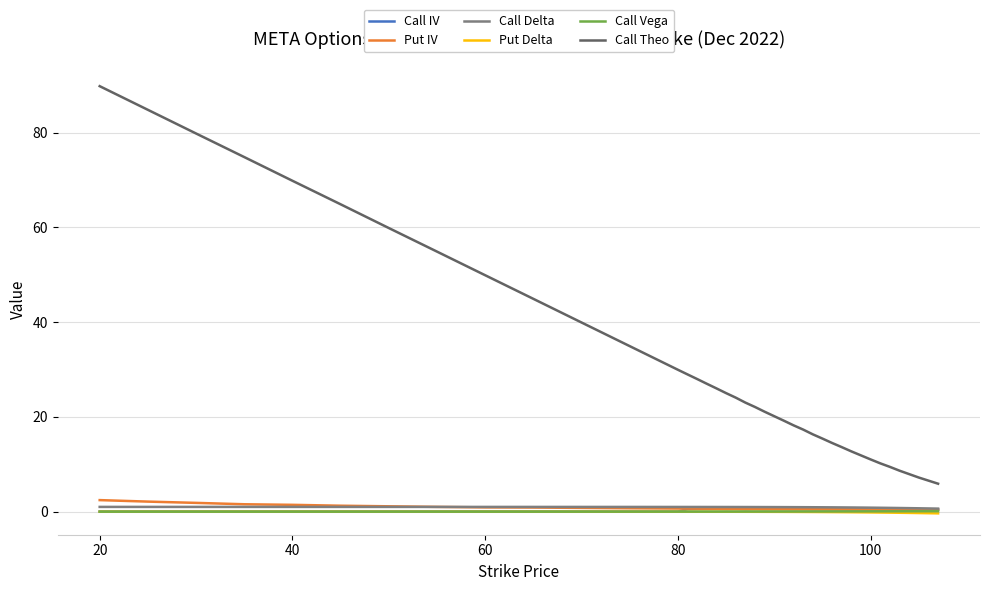

Which series has the largest range (max minus min)?

Call Theo